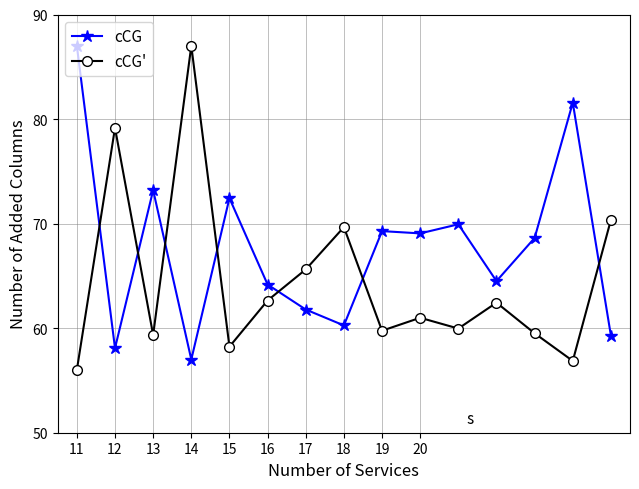

What is the difference between the maximum and minimum values in the cCG' series?

31.0